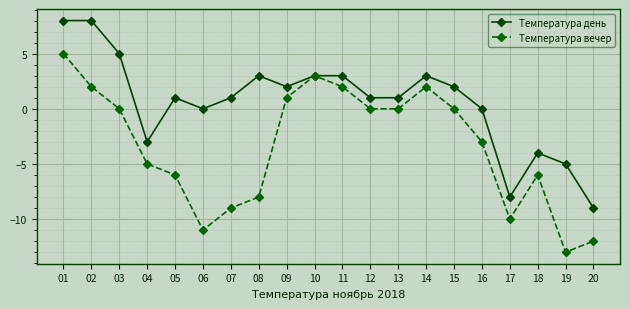

What is the sum of all Температура вечер values?

-68